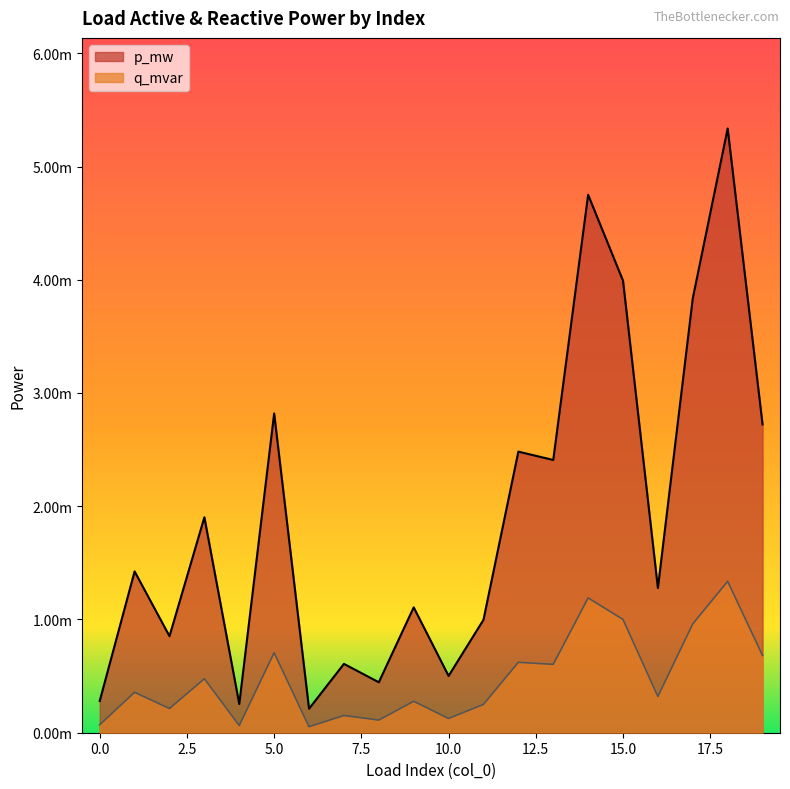

True or false: p_mw has a value of 0.0 at 5.

False